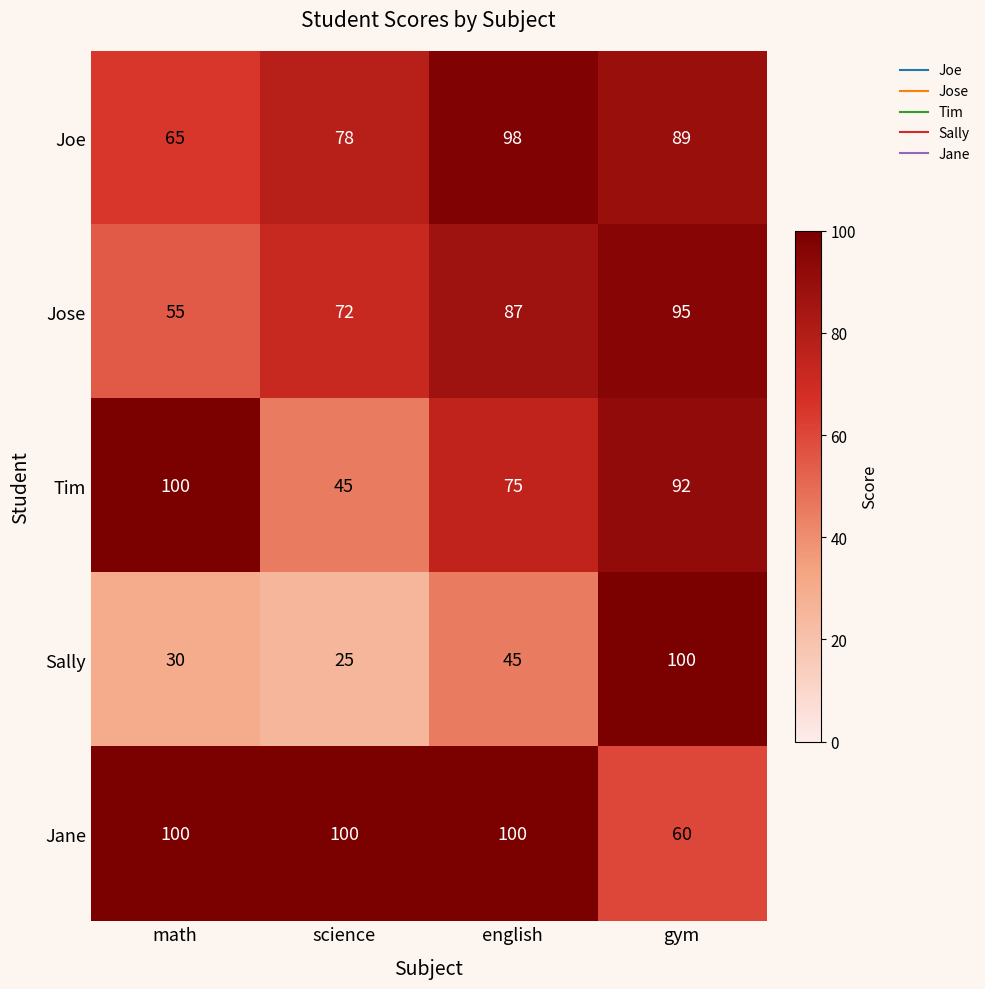

Which series has the largest total across all categories?

Jane